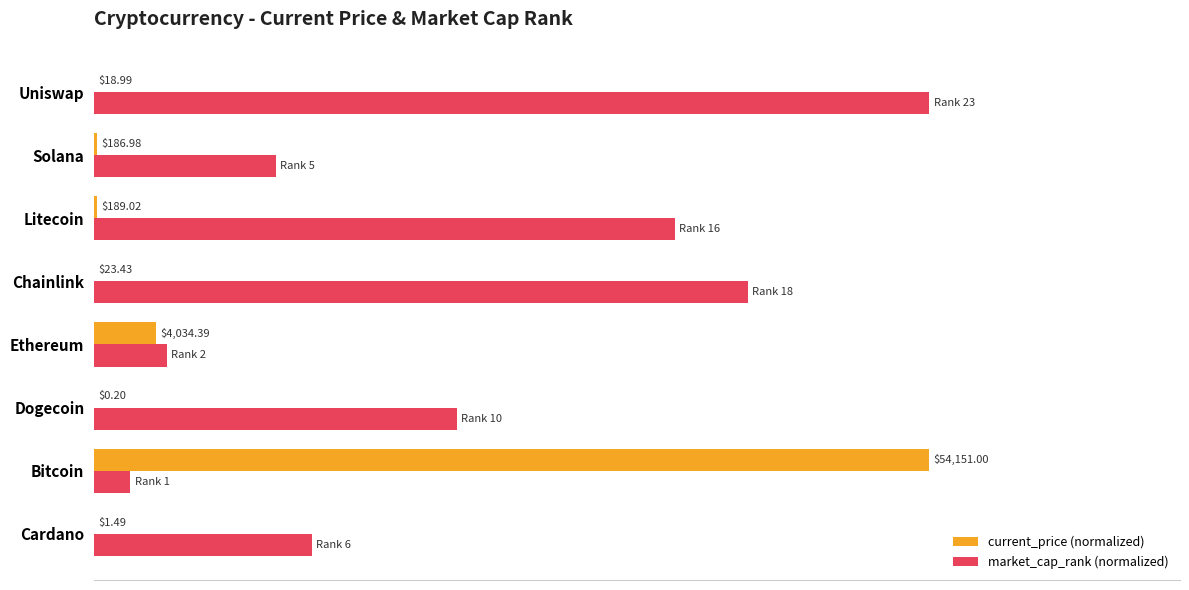

List the series in order of their peak value, highest first.

current_price (normalized), market_cap_rank (normalized)